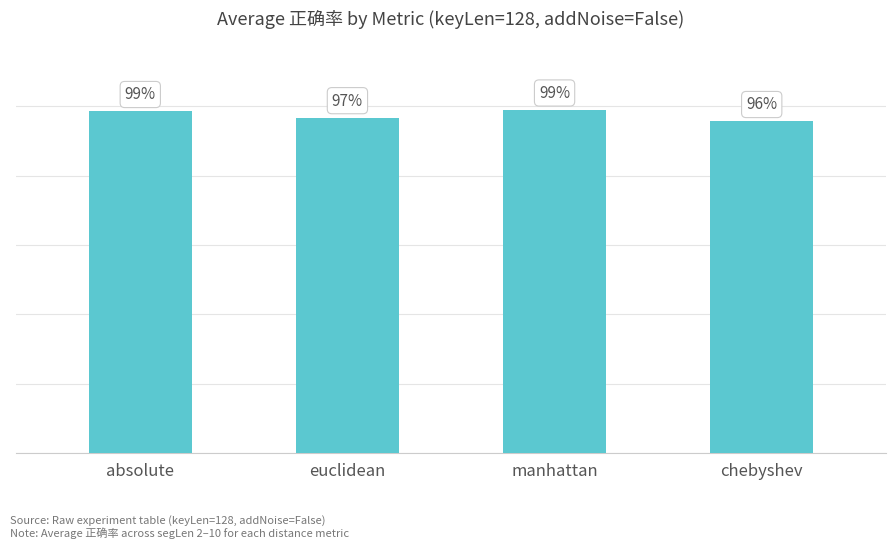

Which label corresponds to the smallest value in the chart?

chebyshev